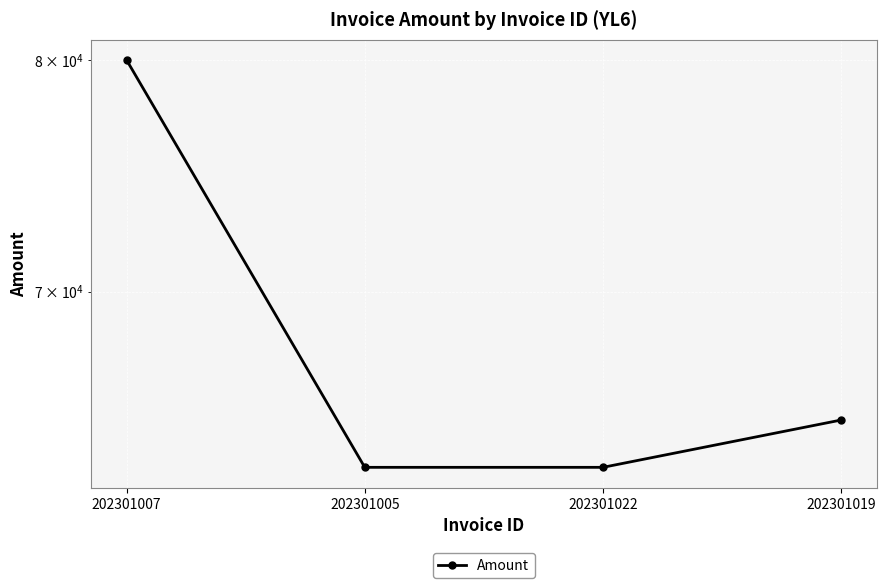

What is the greatest value displayed?

80000